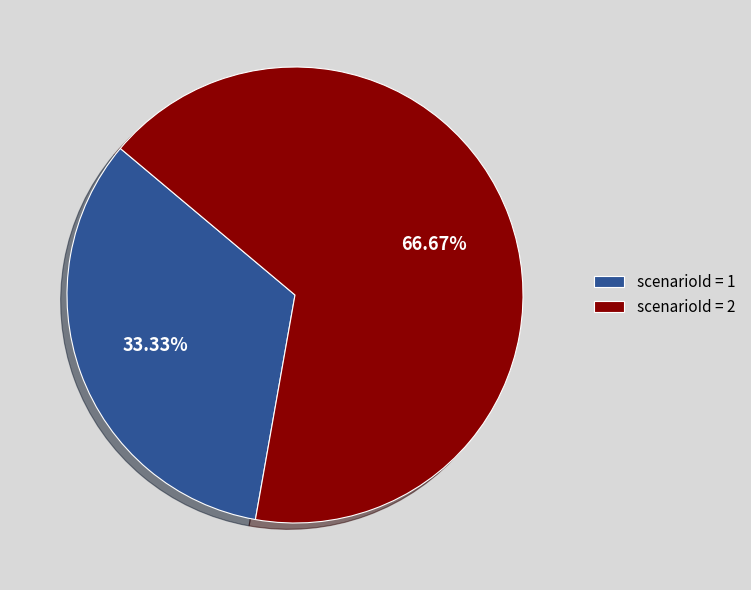

Does any single category account for the majority?

Yes